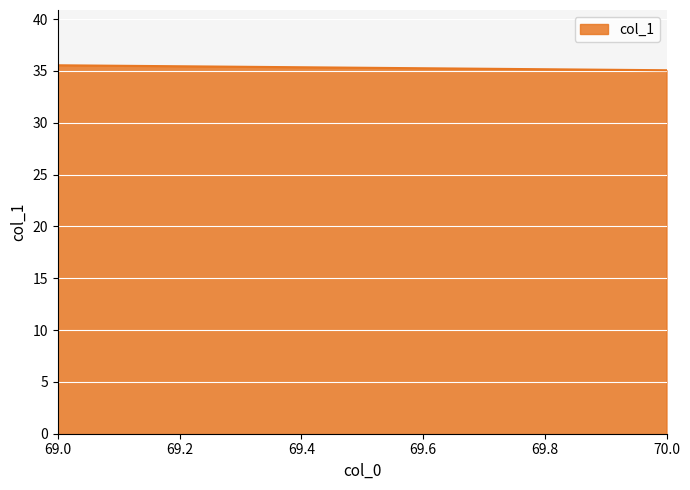

What is the maximum value shown in the chart?

35.5